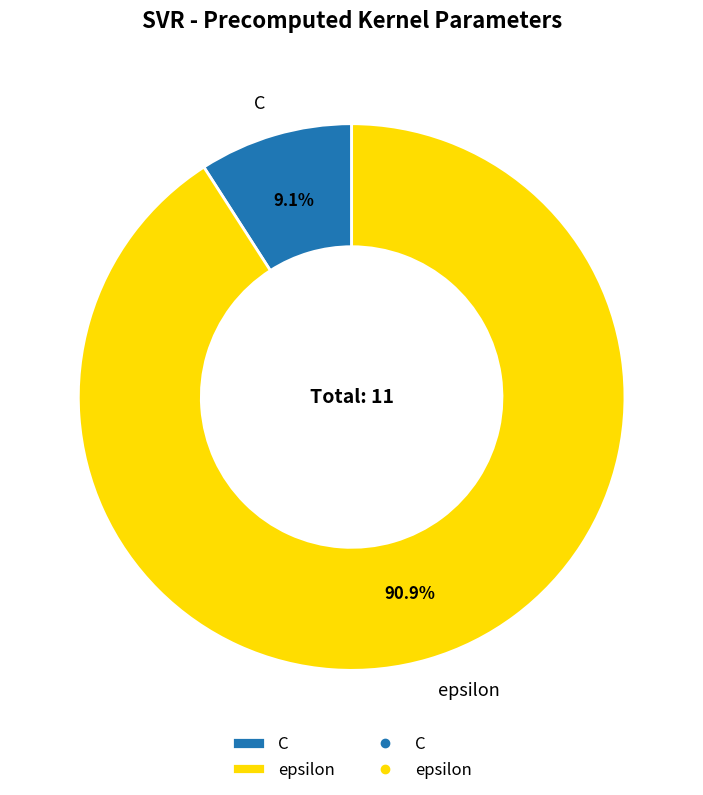

What is the total percentage of C and epsilon?

100.0%